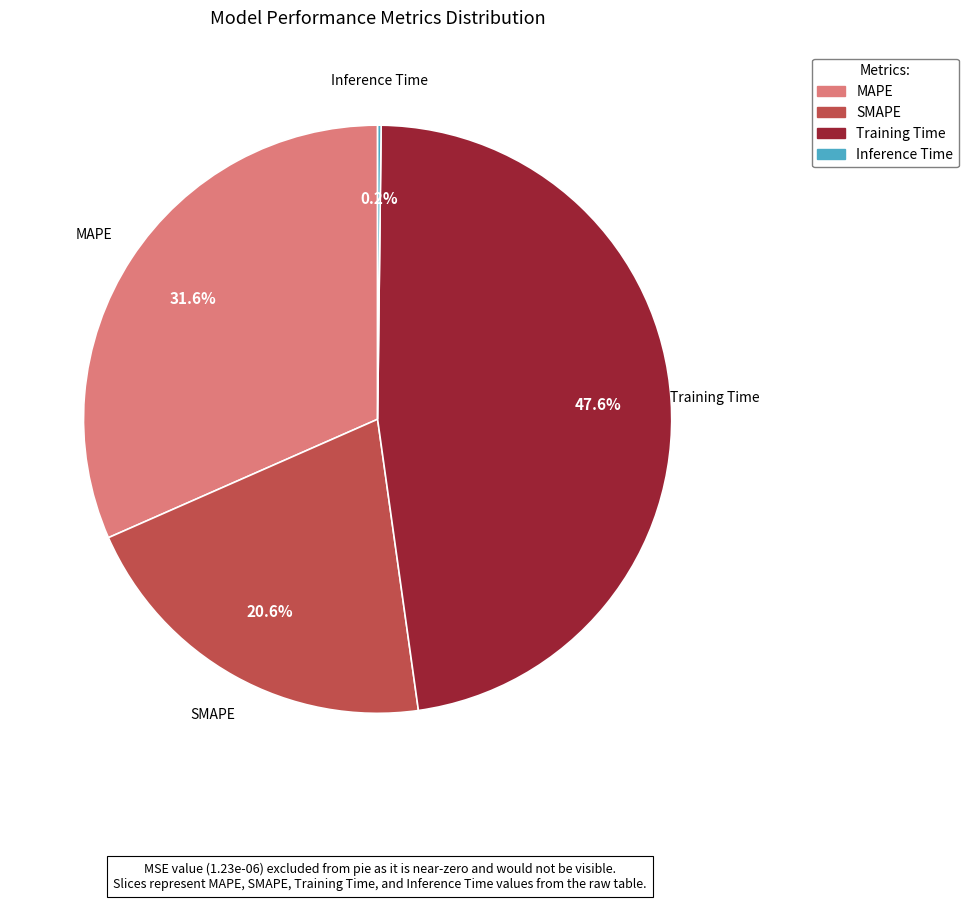

Does SMAPE represent more than half of the total?

No